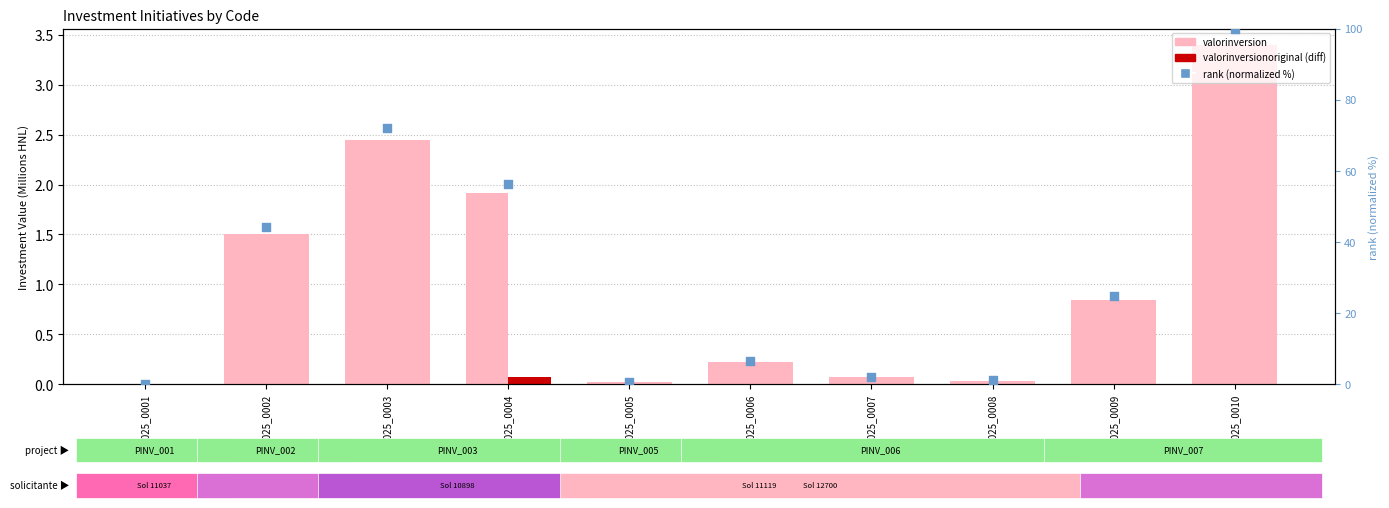

Which series reaches the minimum Y coordinate?

valorinversion